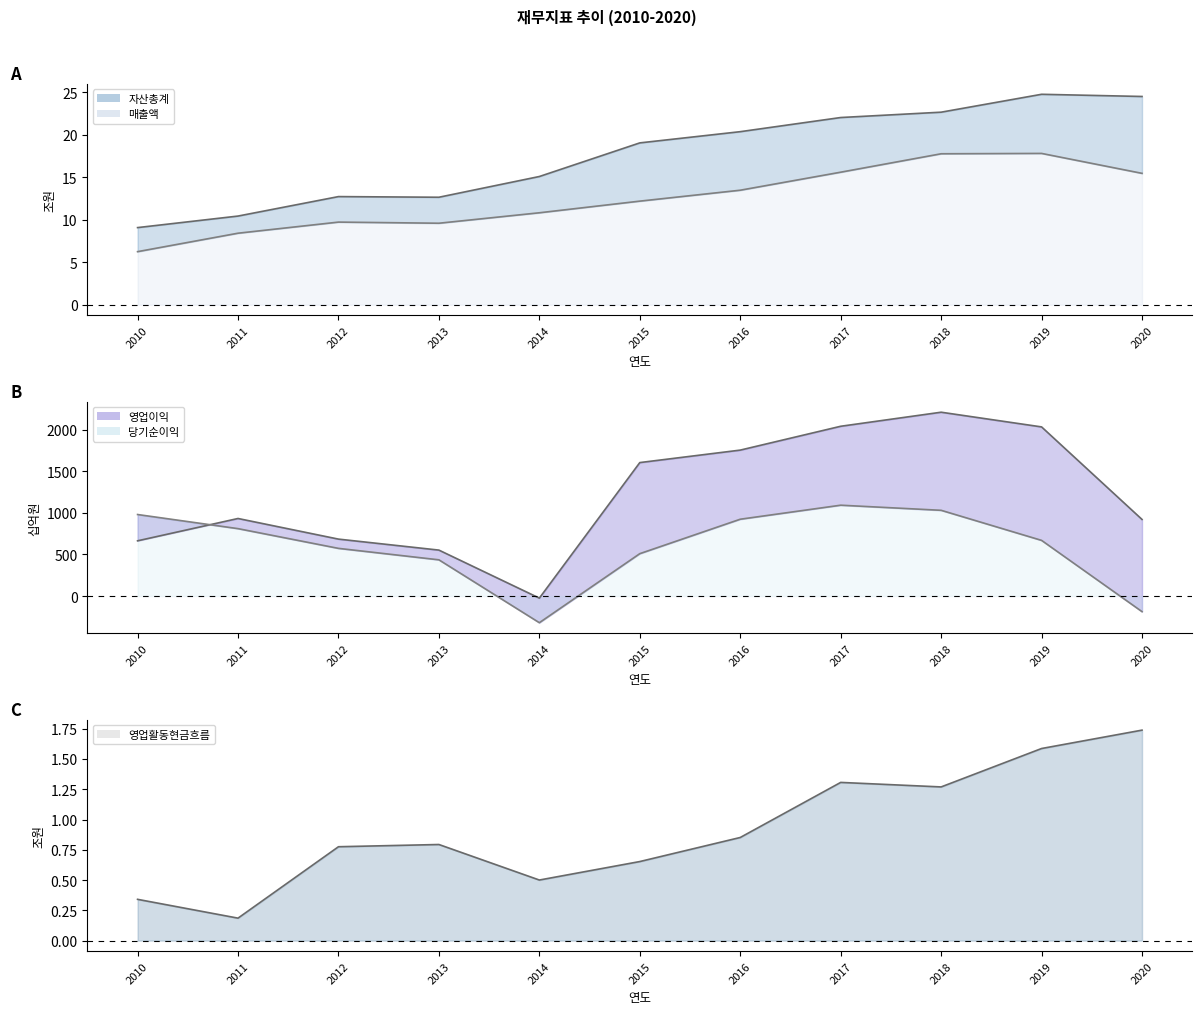

The 자산총계_line series shows 12.1 at 2015. True or false?

False